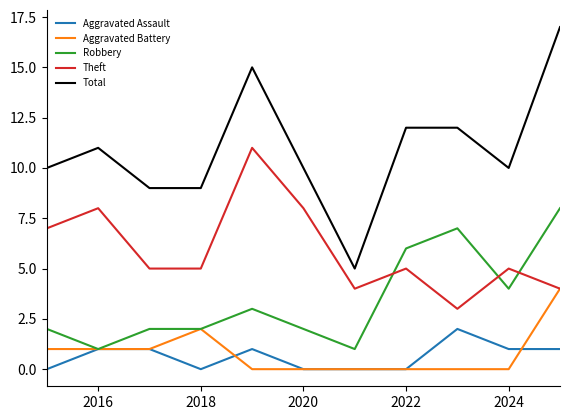

True or false: Aggravated Assault and Theft cross at least once.

False